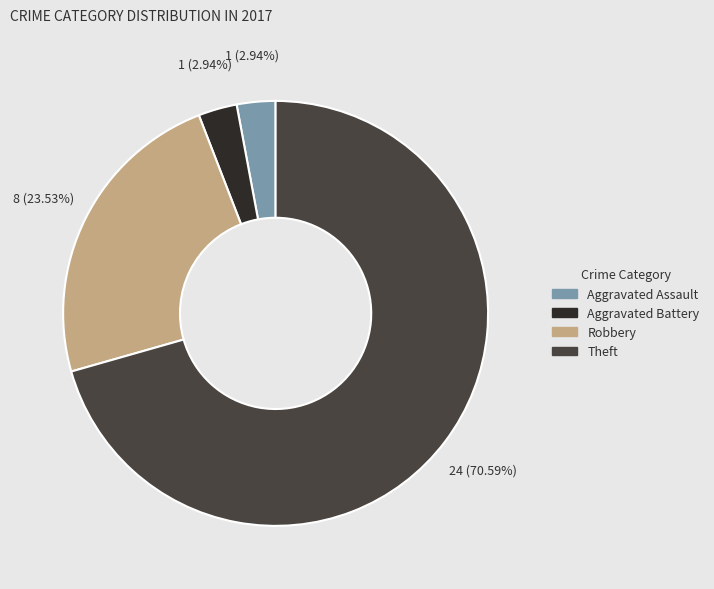

Combined, do Aggravated Battery and Aggravated Assault account for over 50%?

No